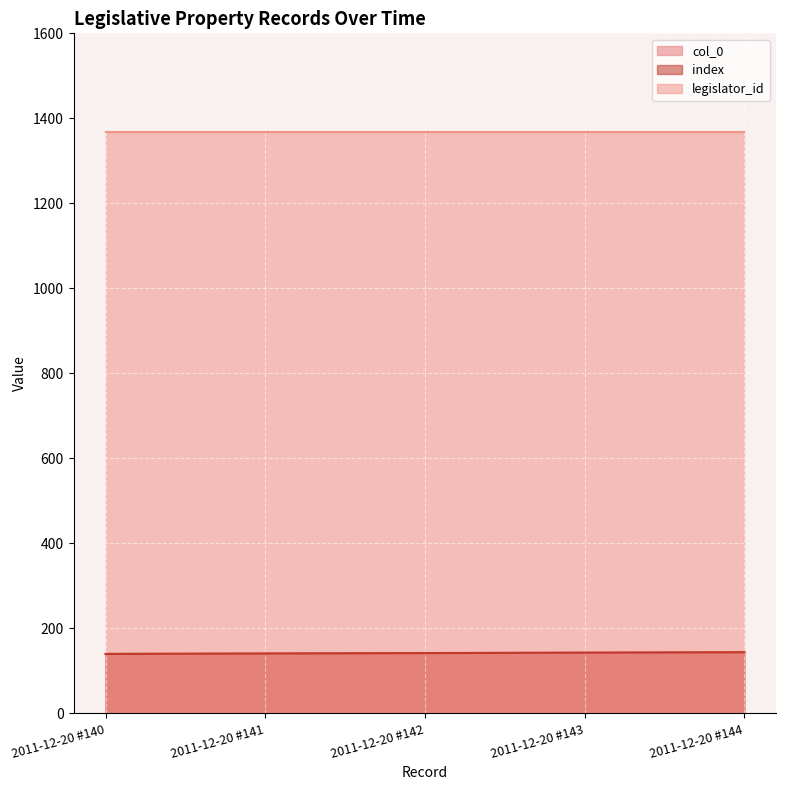

At which label is index closest to 142?

2011-12-20 #142